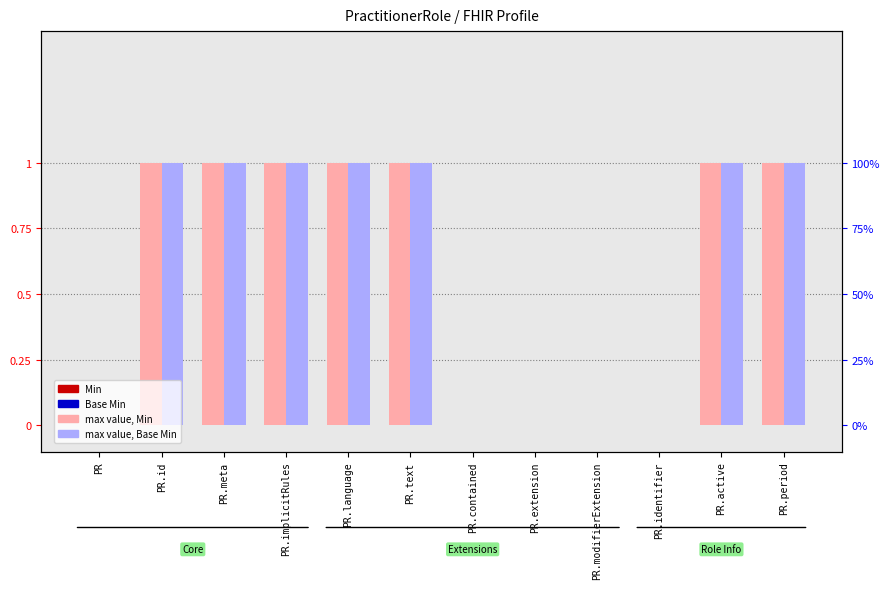

How many bars are there in total?

48